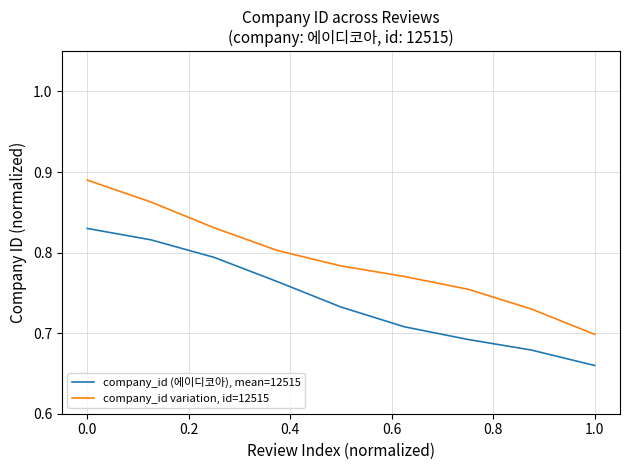

List the series in order of their overall mean, lowest first.

company_id (에이디코아), mean=12515, company_id variation, id=12515